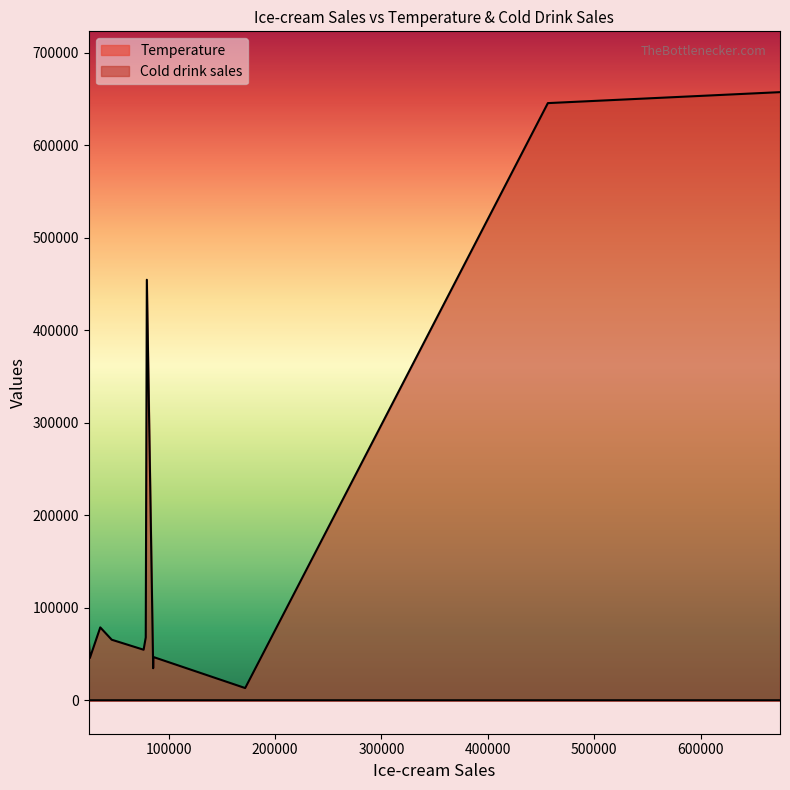

What position from the right is 46556?

9